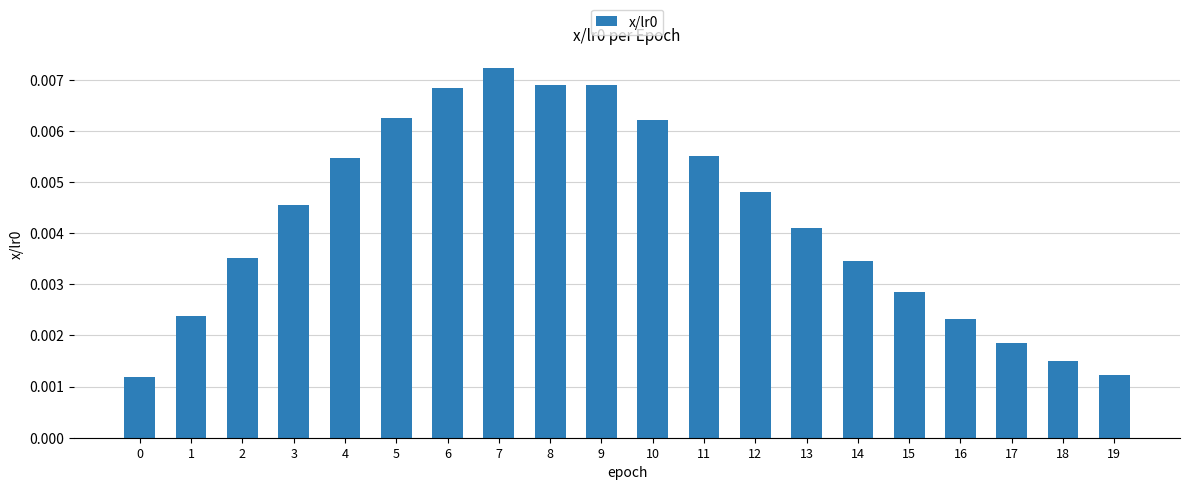

Which category has the highest value across all series?

7